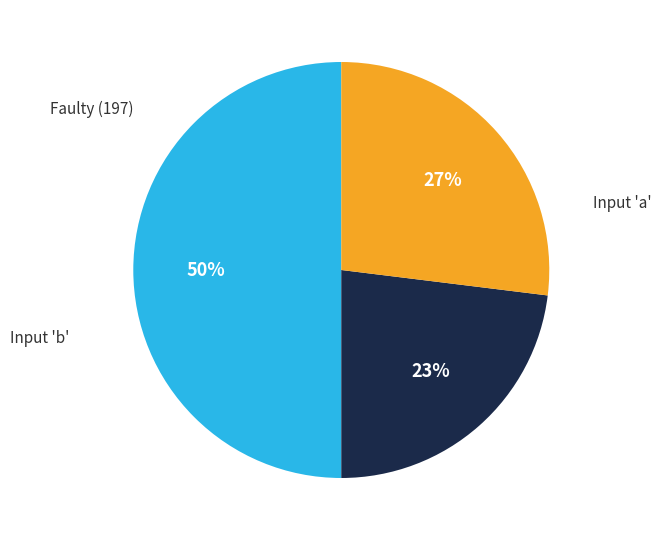

To the nearest percent, what is the average slice percentage?

33%